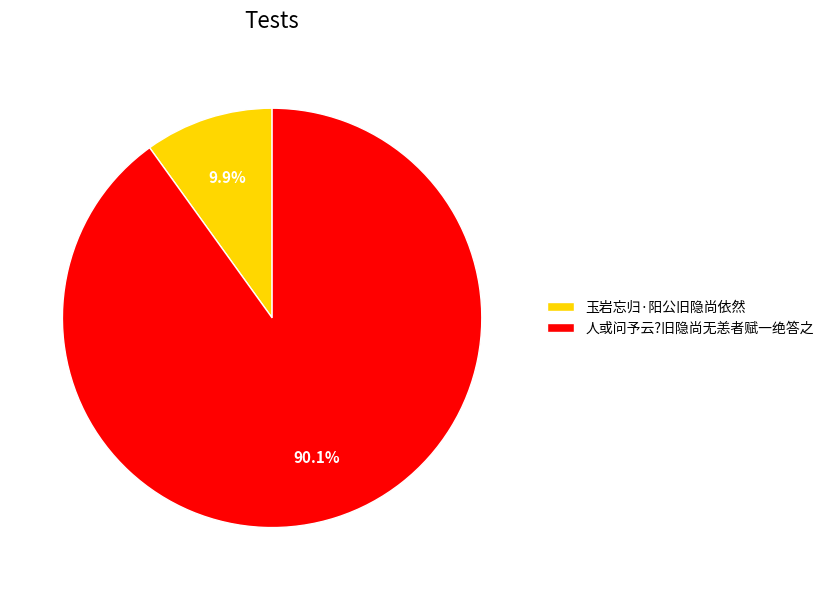

Which category has the biggest portion of the pie?

人或问予云?旧隐尚无恙者赋一绝答之